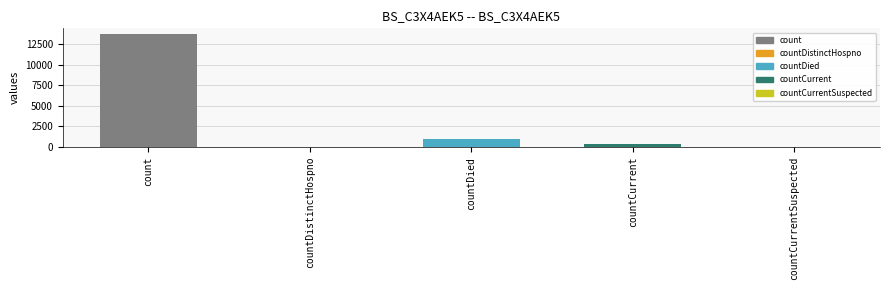

Which category has the highest value across all series?

count